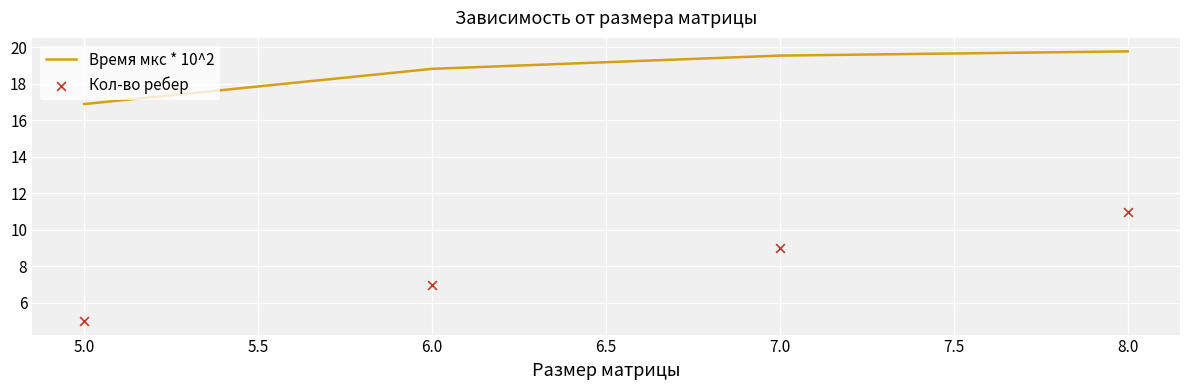

At how many categories does at least one series exceed 7?

4